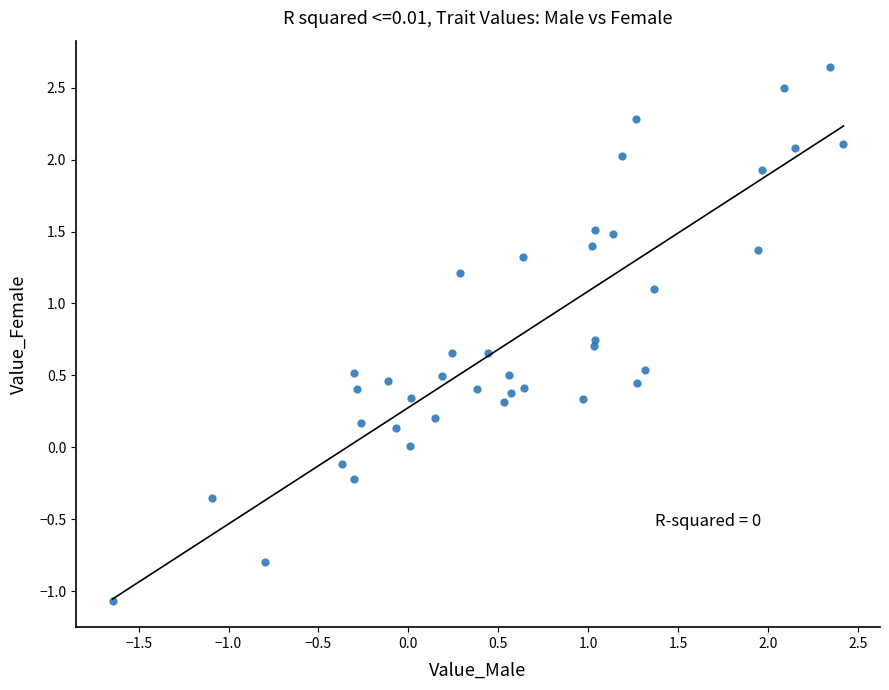

What is the range of X values (max minus min)?

4.1